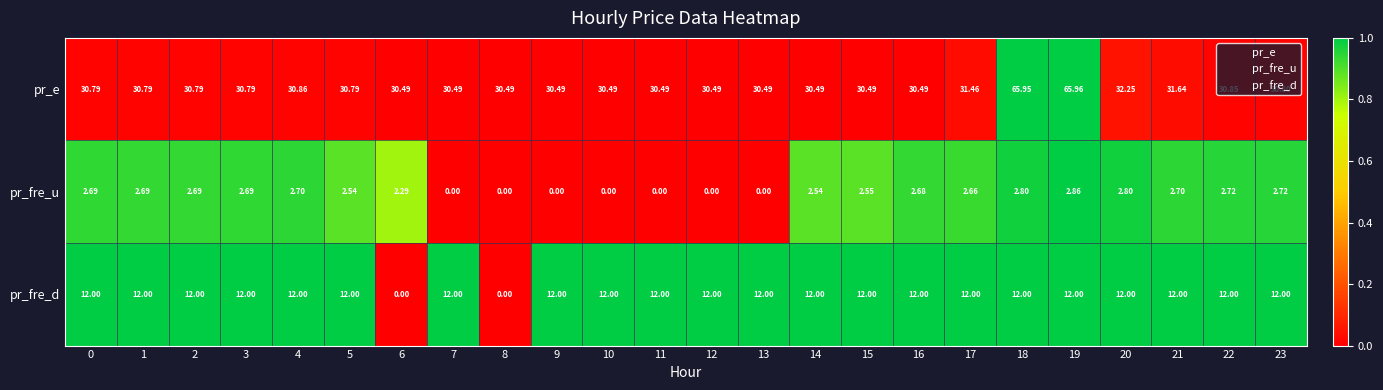

Which series has the largest range (max minus min)?

pr_e